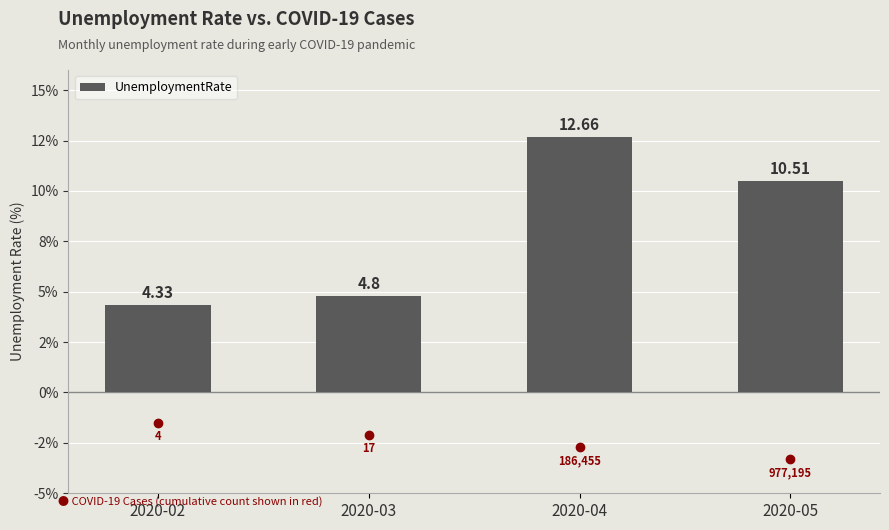

What is the value of the 4th bar from the left?

10.5